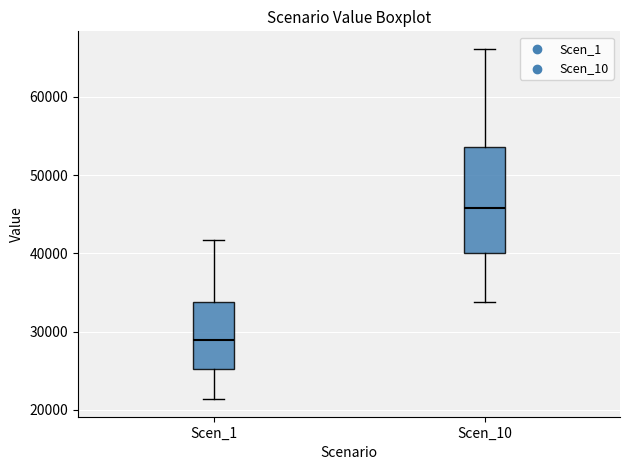

Which box is the tallest, from its lower edge to its upper edge?

Scen_10